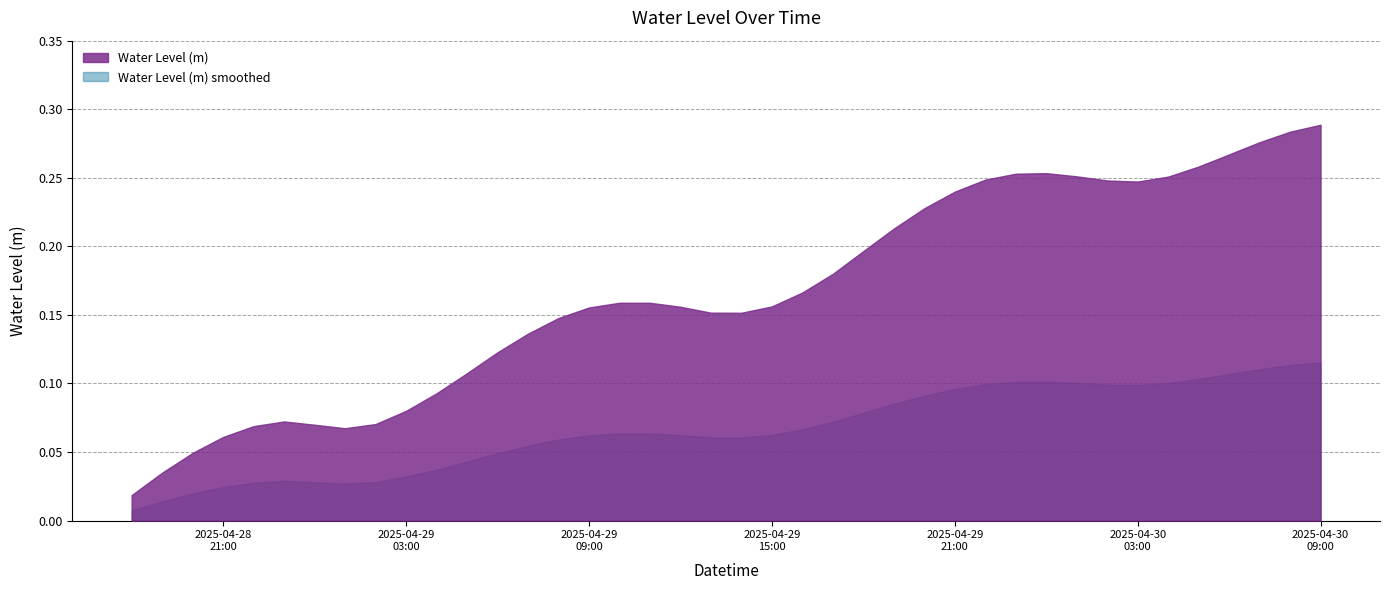

What is the value of the 36th point from the left?

0.3